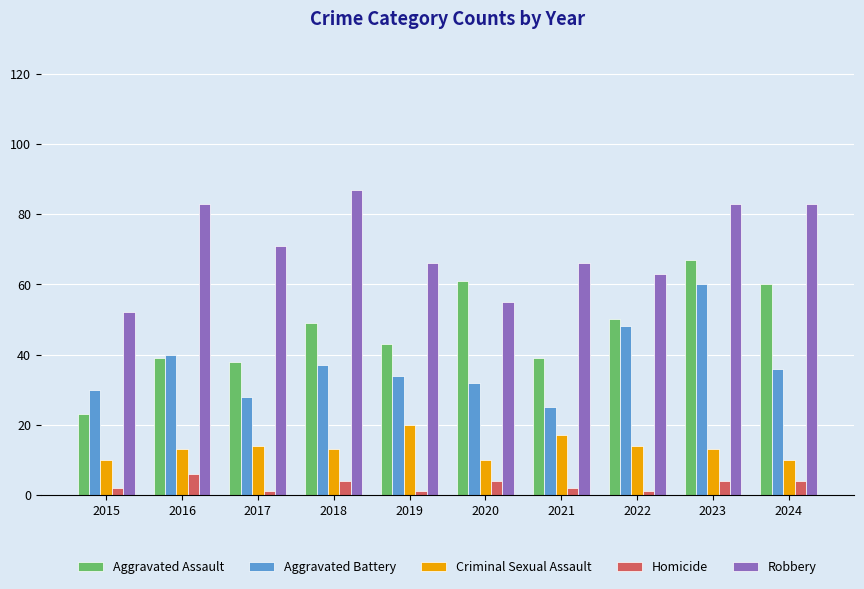

What are all the series names shown in the legend?

Aggravated Assault, Aggravated Battery, Criminal Sexual Assault, Homicide, Robbery